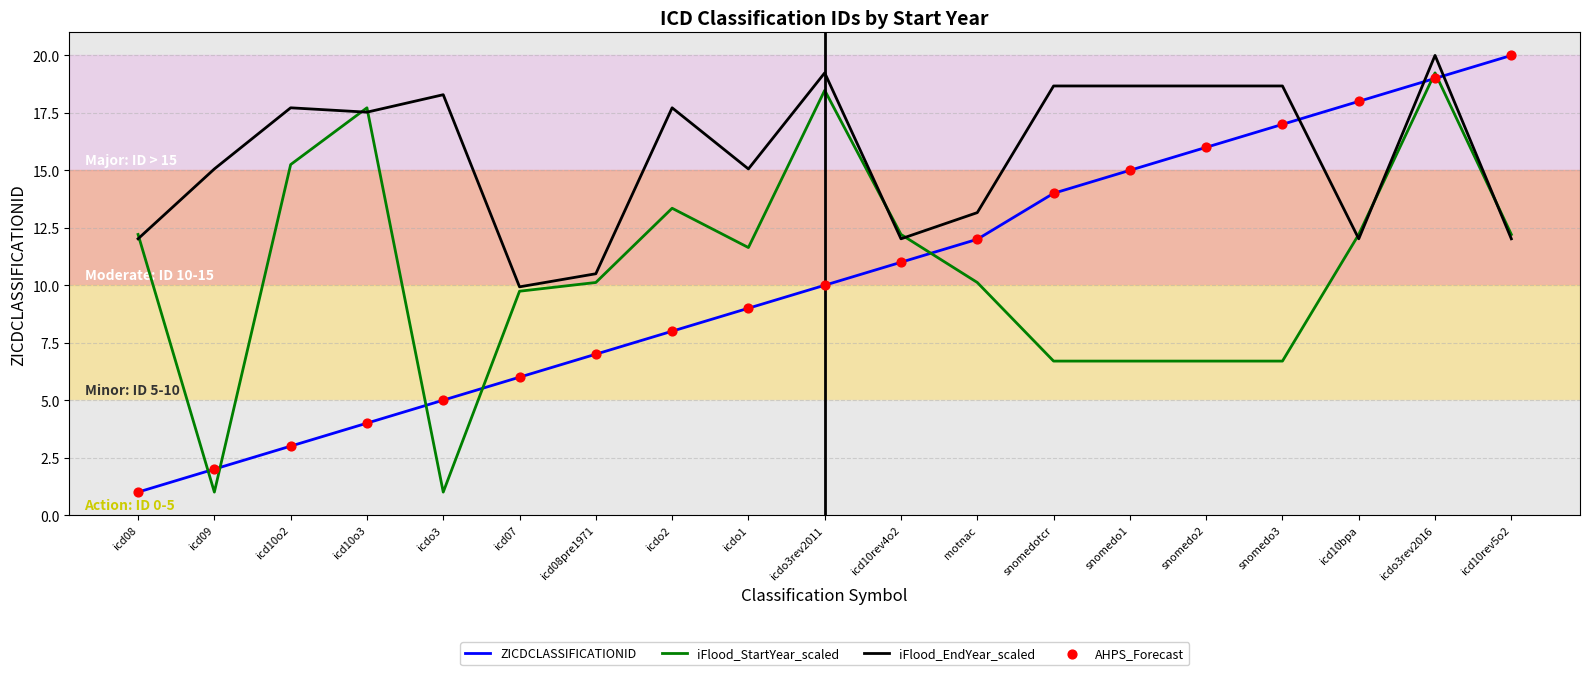

What is the spread (max minus min) of values at icd10bpa?

6.0